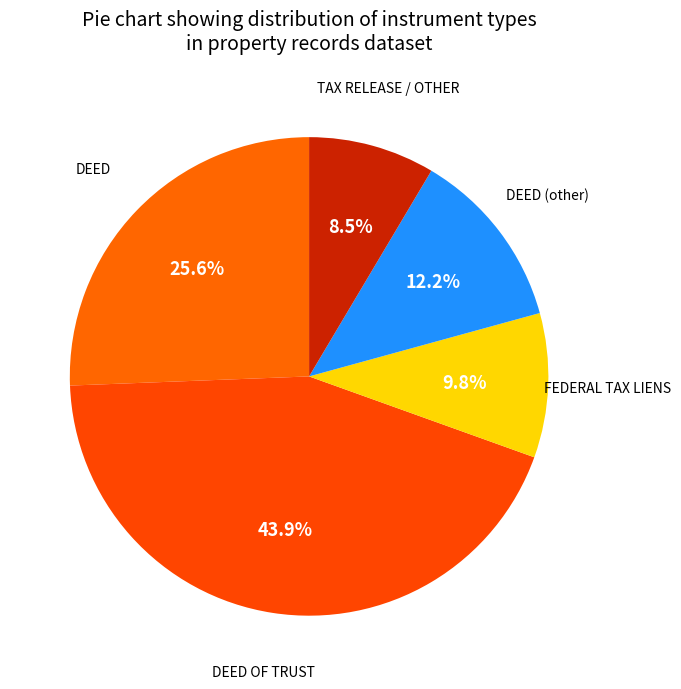

Rank the categories by value from highest to lowest.

DEED OF TRUST, DEED, DEED (other), FEDERAL TAX LIENS, TAX RELEASE / OTHER